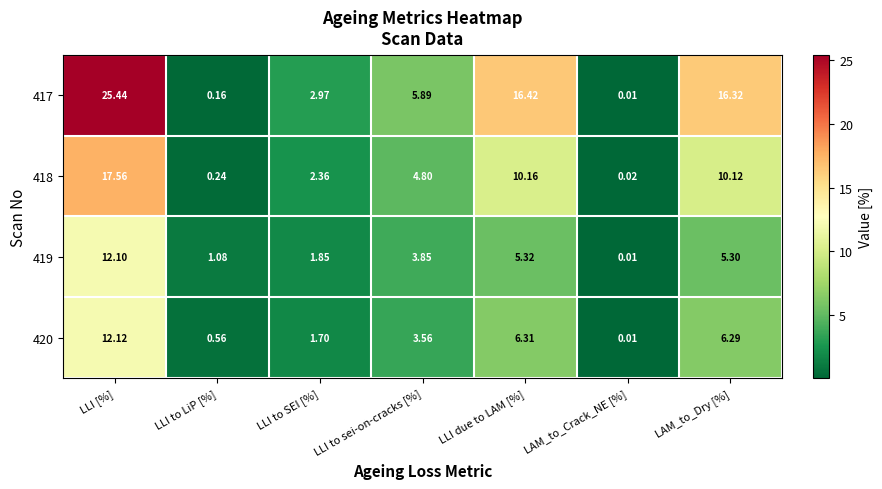

At which category is the sum across all series the highest?

LLI [%]